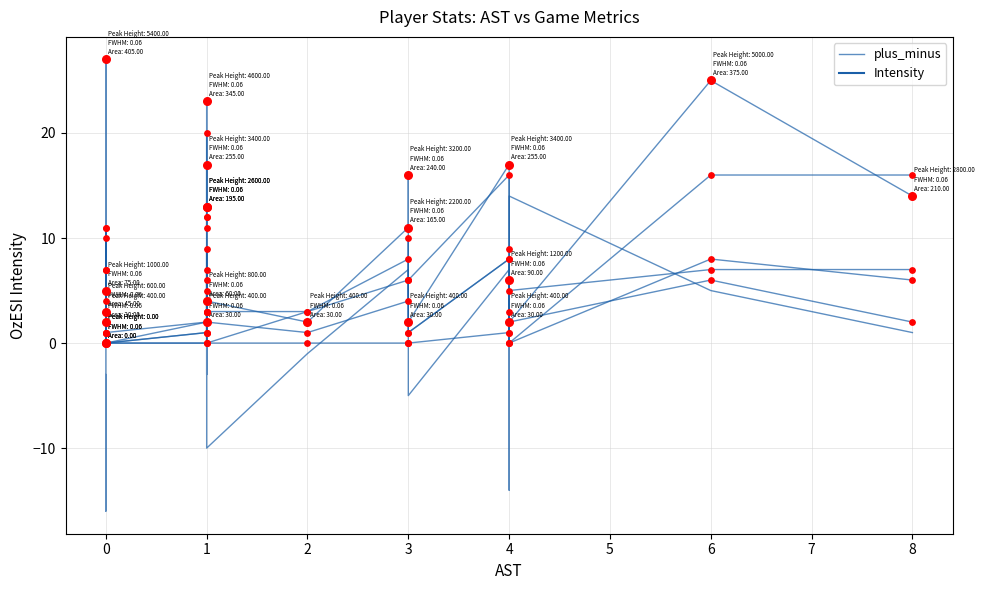

What is the change in value from 2 to 4?

-13